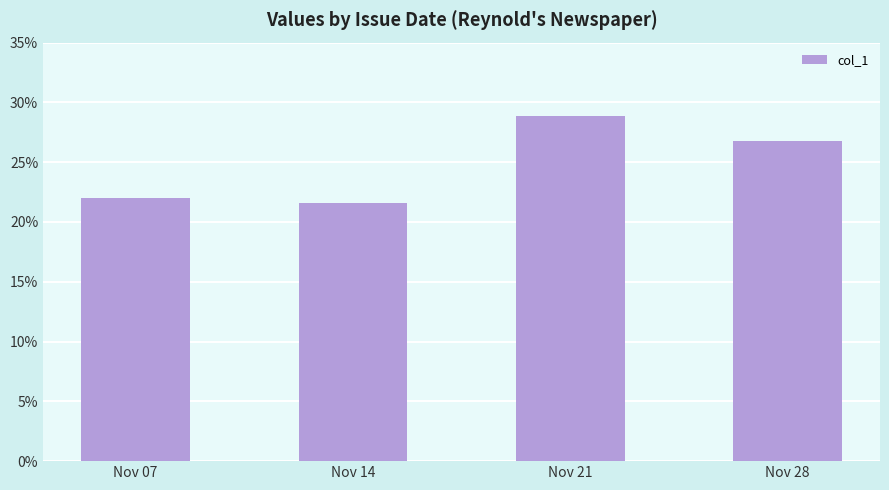

Are the bars grouped side by side (vs. stacked)?

No